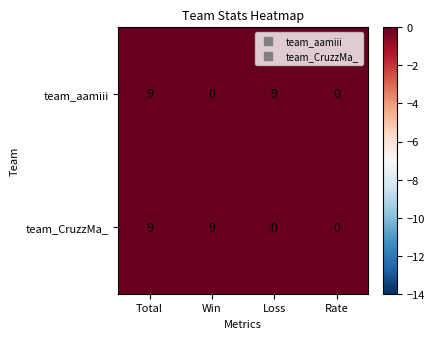

What is the highest value of the team_CruzzMa_ series?

9